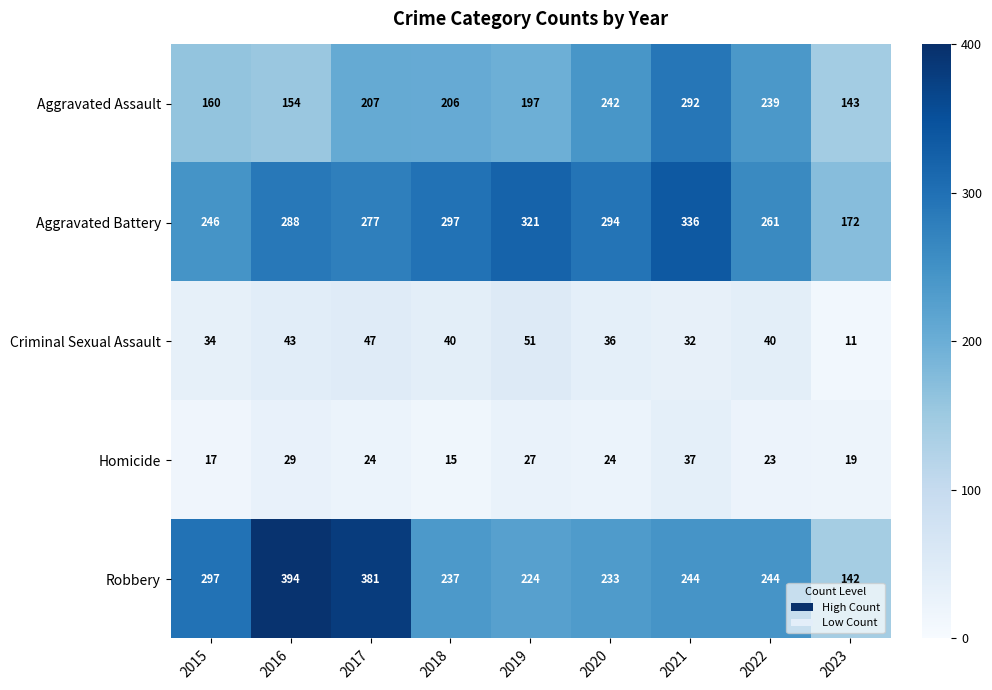

What is the average value of the Homicide series?

24